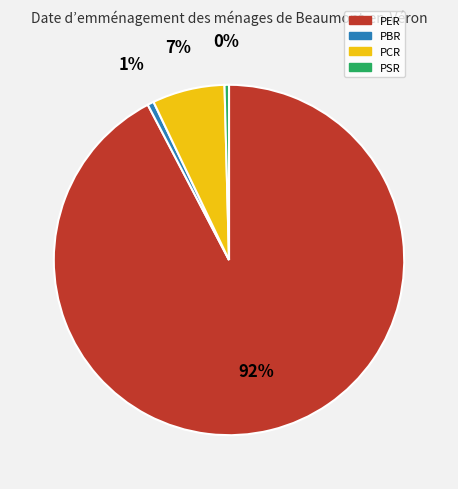

Which has a higher value, PSR or PER?

PER